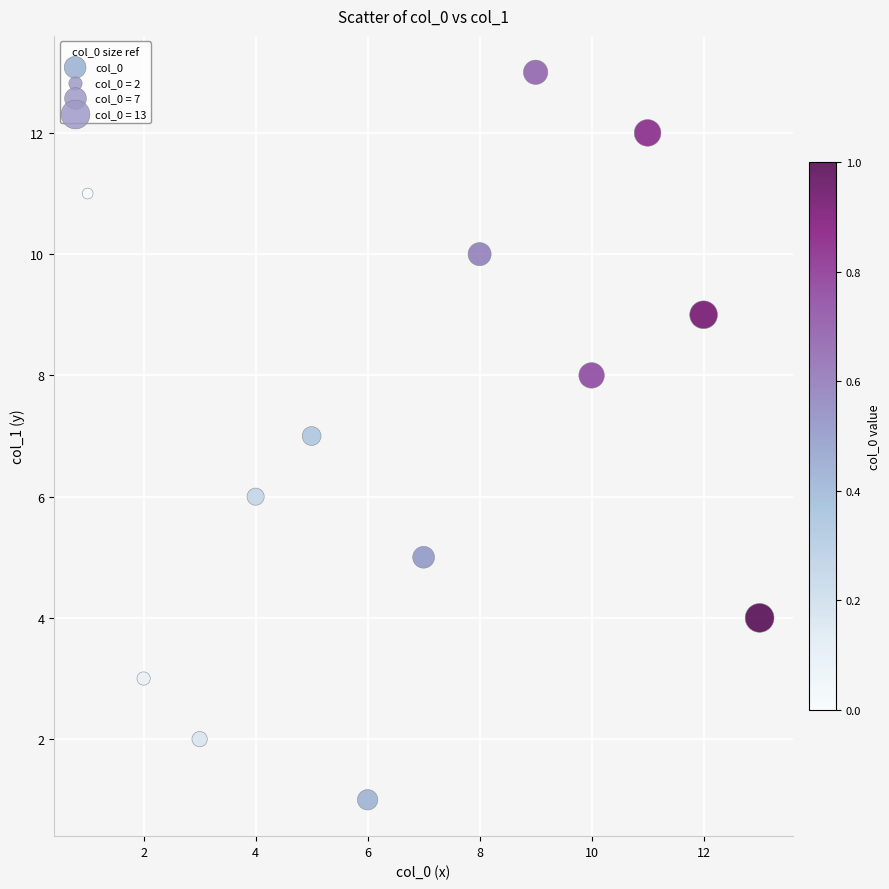

What is the range of Y values (max minus min)?

12